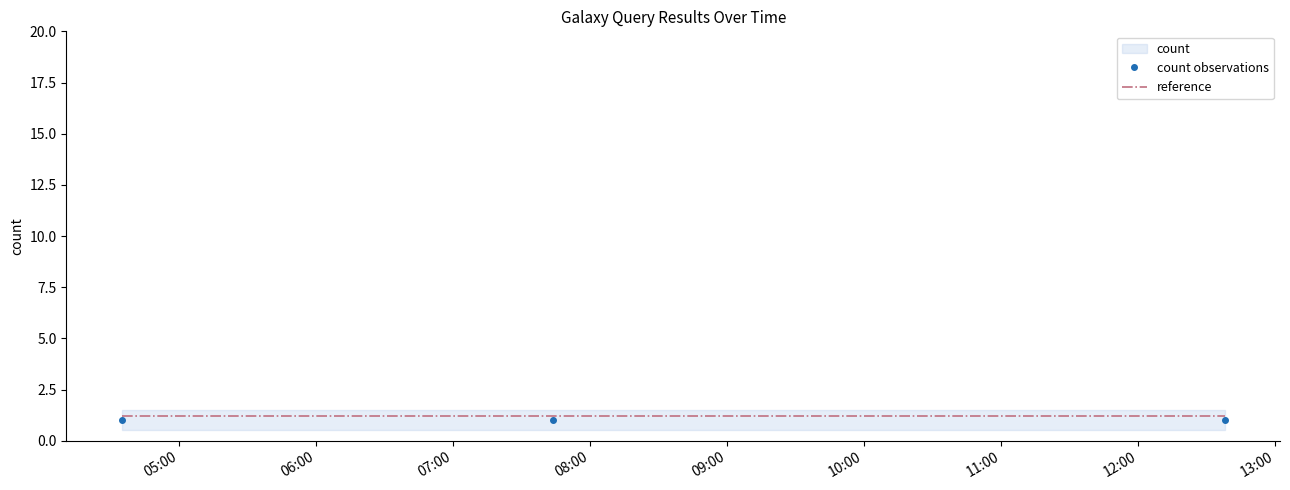

Reading right to left, list all the values displayed in this chart.

count observations: 1.0	1.0	1.0
reference: 1.2	1.2	1.2